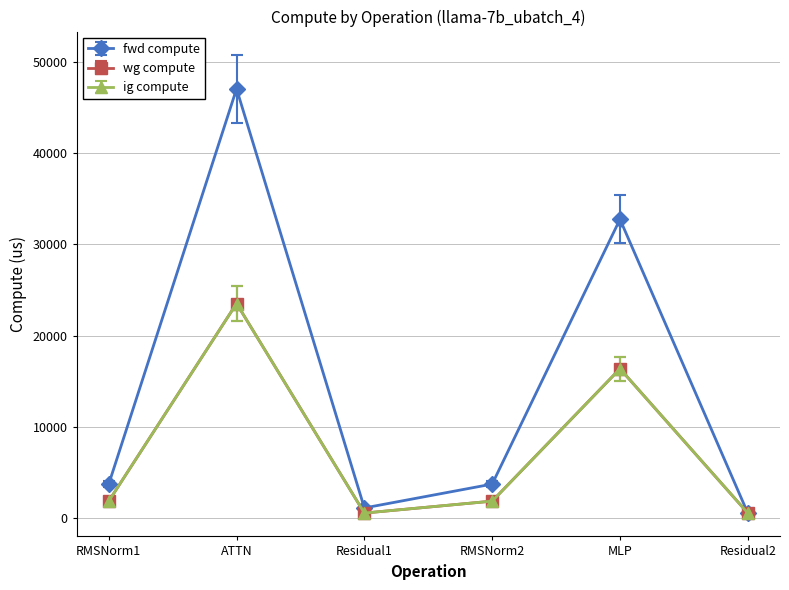

Which series has the largest total across all categories?

fwd compute